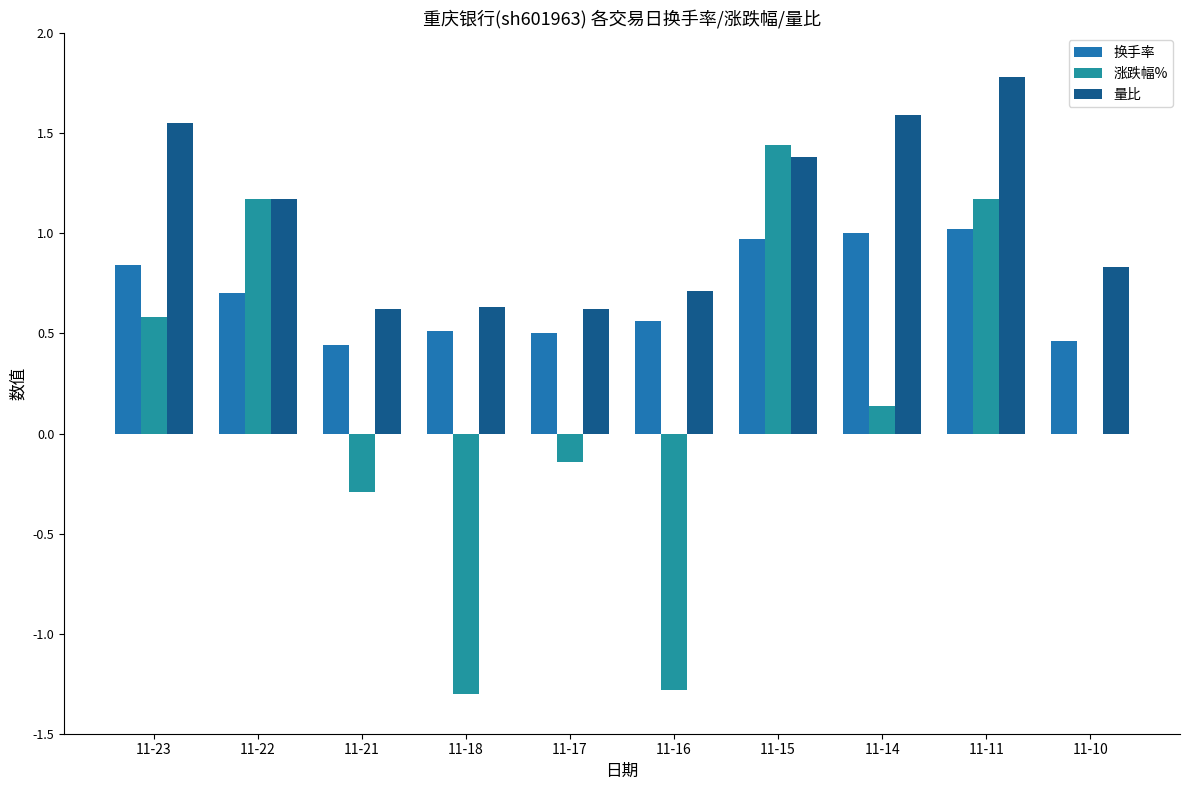

Which series has the largest range (max minus min)?

涨跌幅%